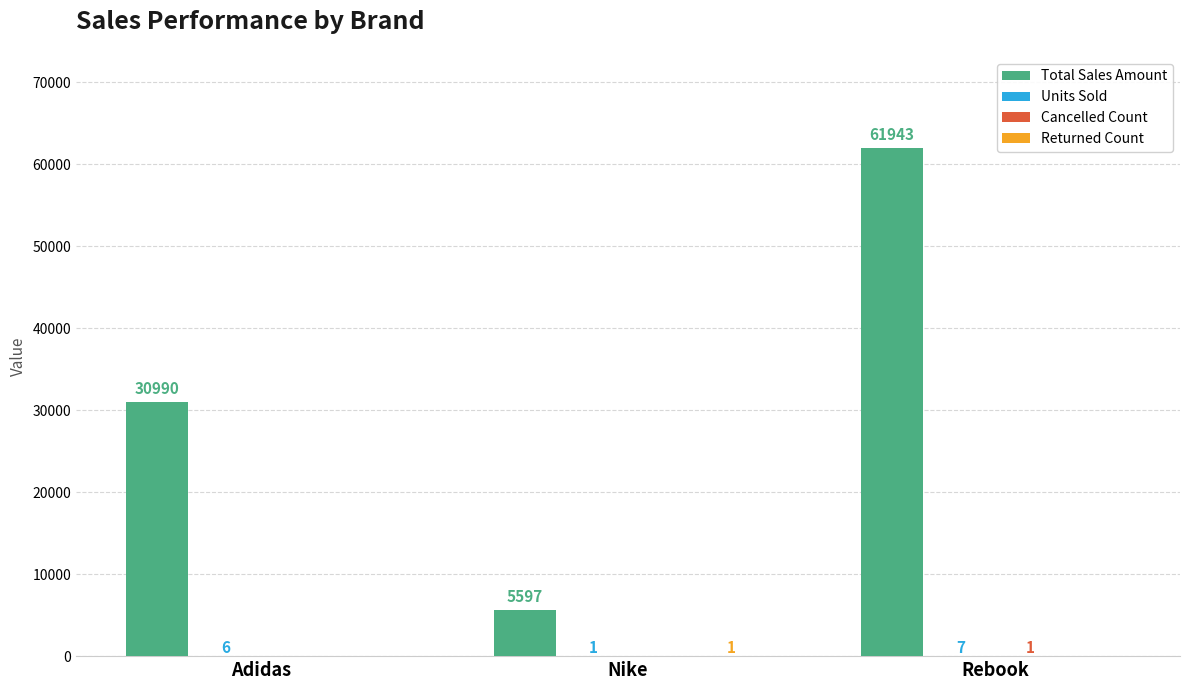

At which category is the sum across all series the highest?

Rebook